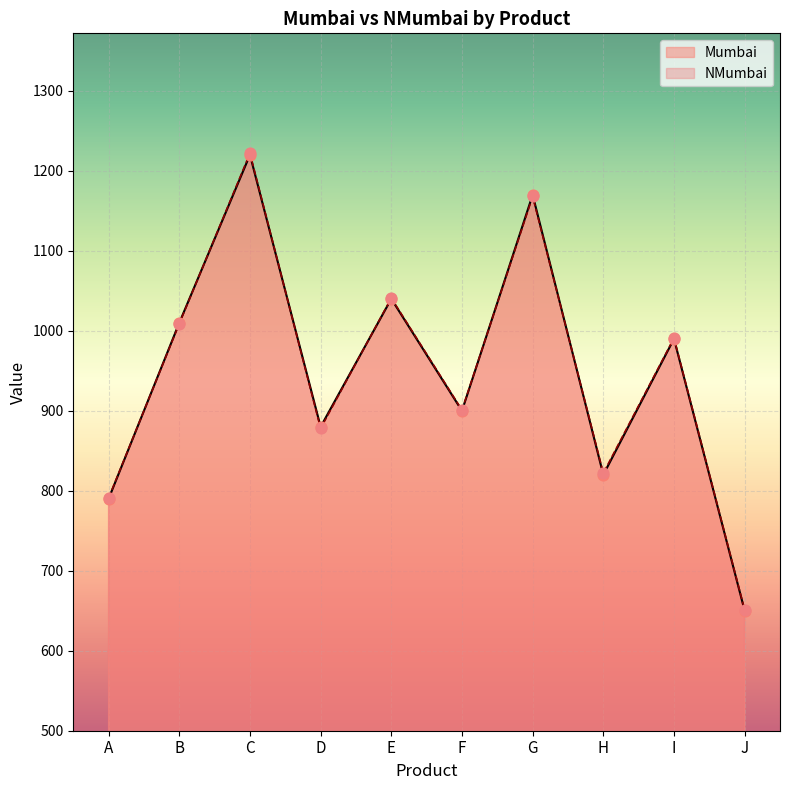

What is the total value across all series at E?

2081